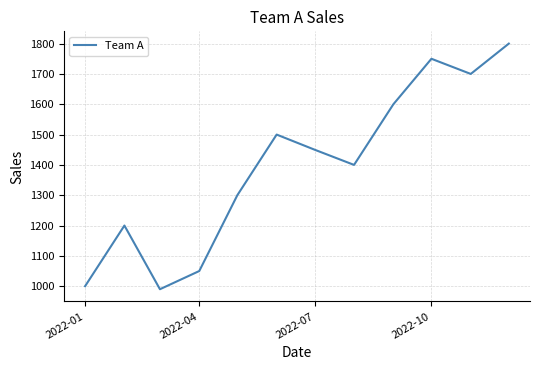

What is the minimum value shown in the chart?

990